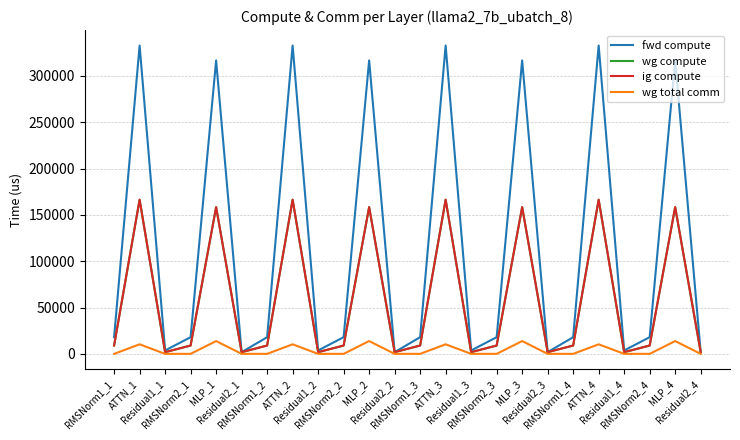

Does the chart have visible grid lines?

Yes